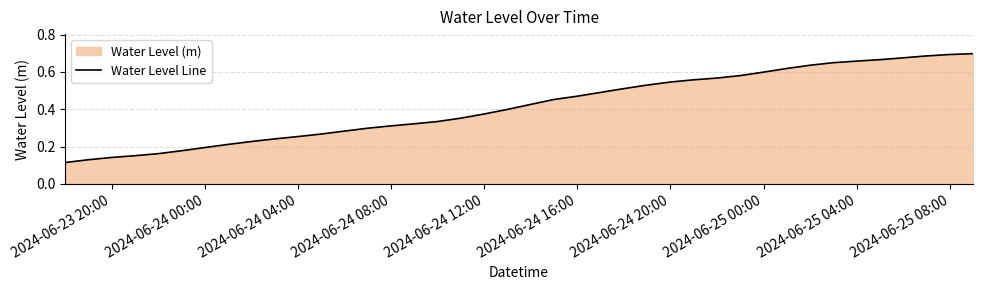

The value at 2024-06-24 00:00 is 0.1. True or false?

False